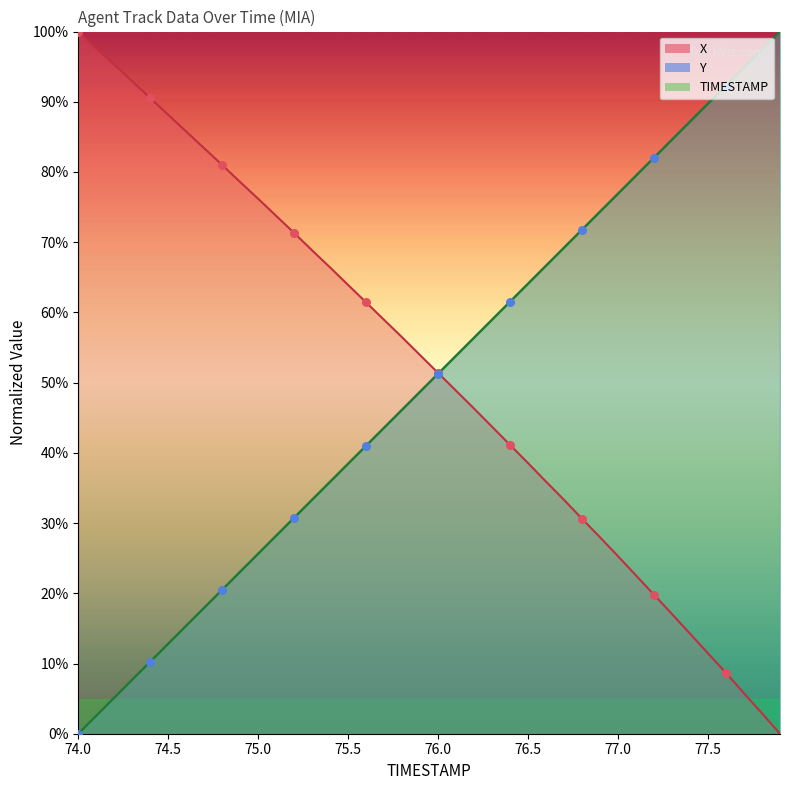

What are all the series names shown in the legend?

TIMESTAMP, X, Y